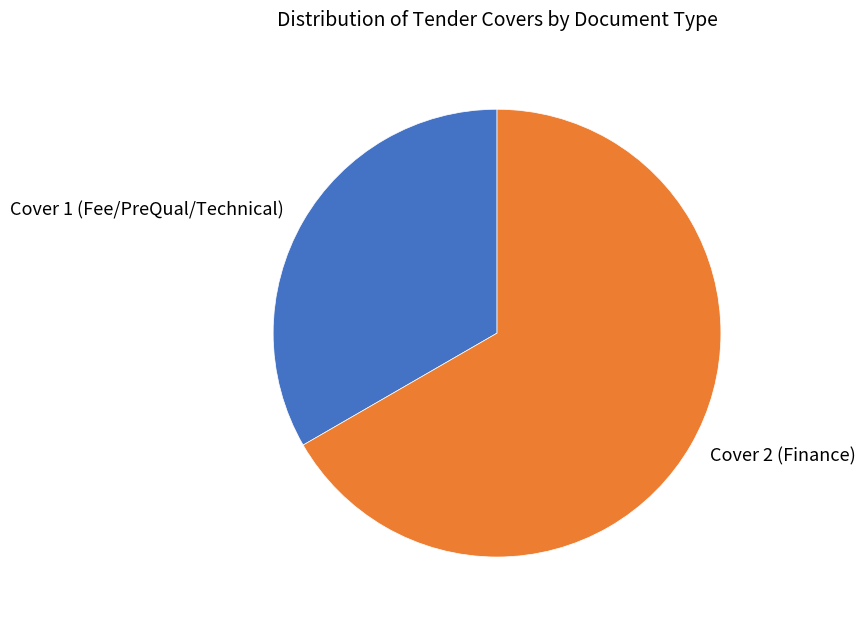

What is the majority slice?

Cover 2 (Finance)